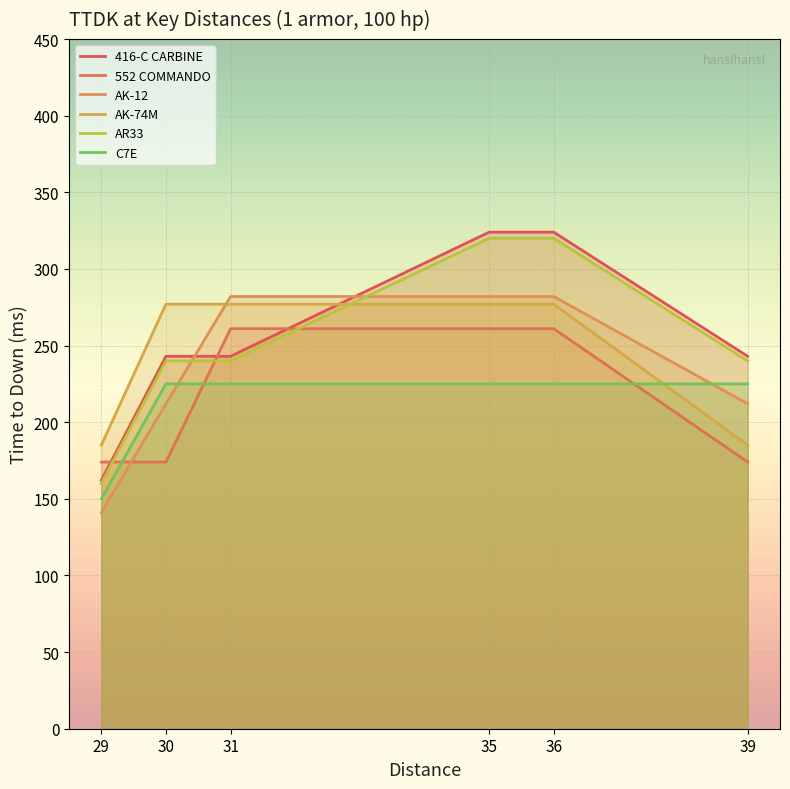

At which category does the chart reach its peak across all series?

35